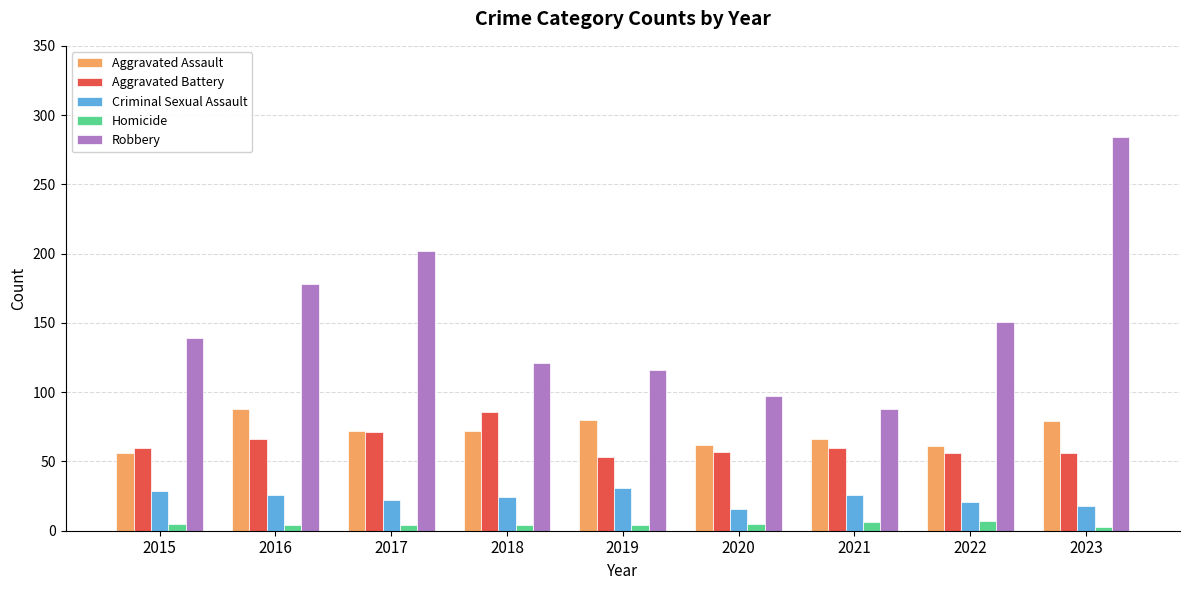

What is the difference between the second highest and minimum values in the Aggravated Assault series?

24